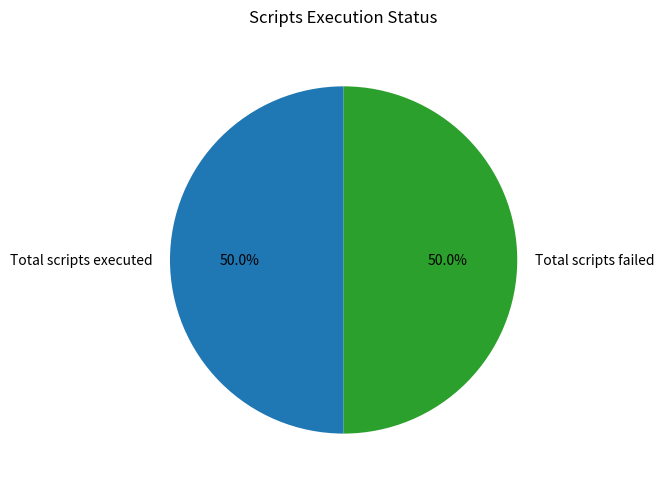

To the nearest percent, what portion does Total scripts failed represent?

50%